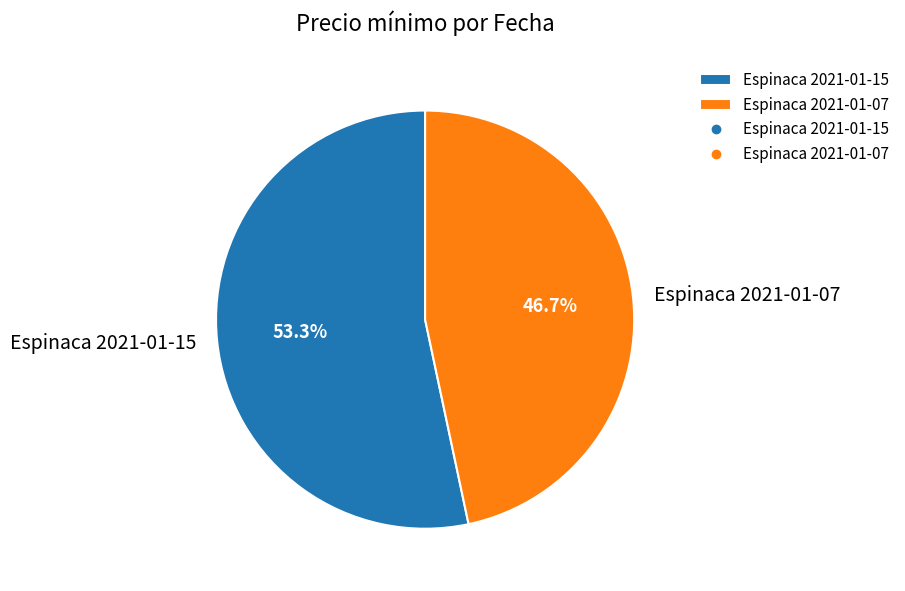

What percentage is the Espinaca 2021-01-15 slice, to the nearest percent?

53%